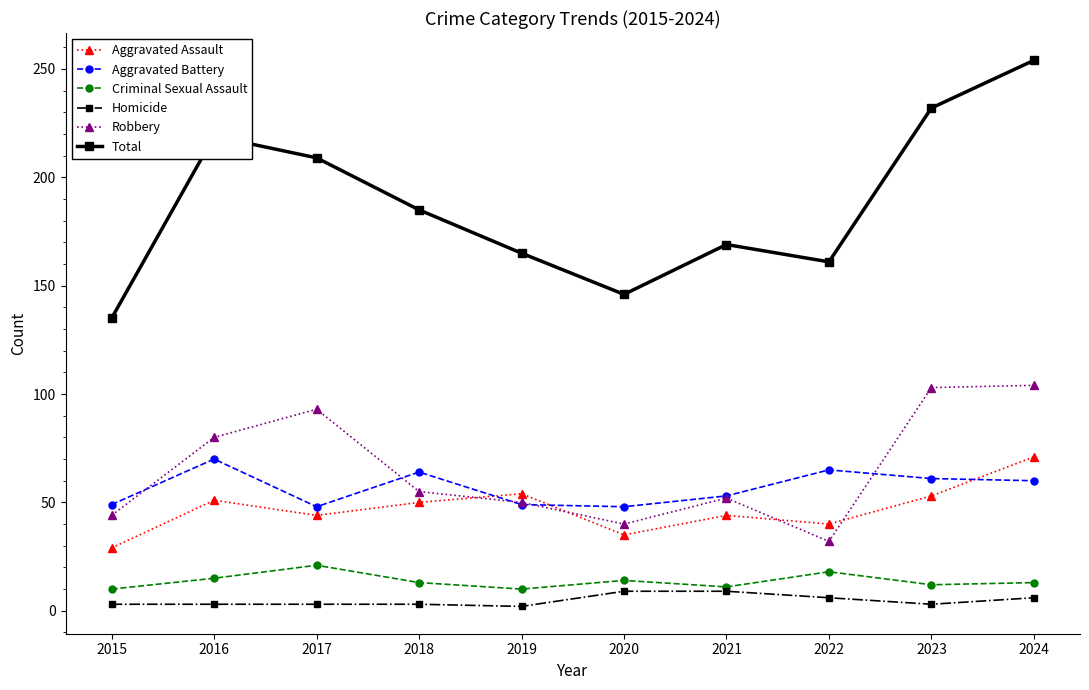

At which category does Robbery reach its first local peak?

2017